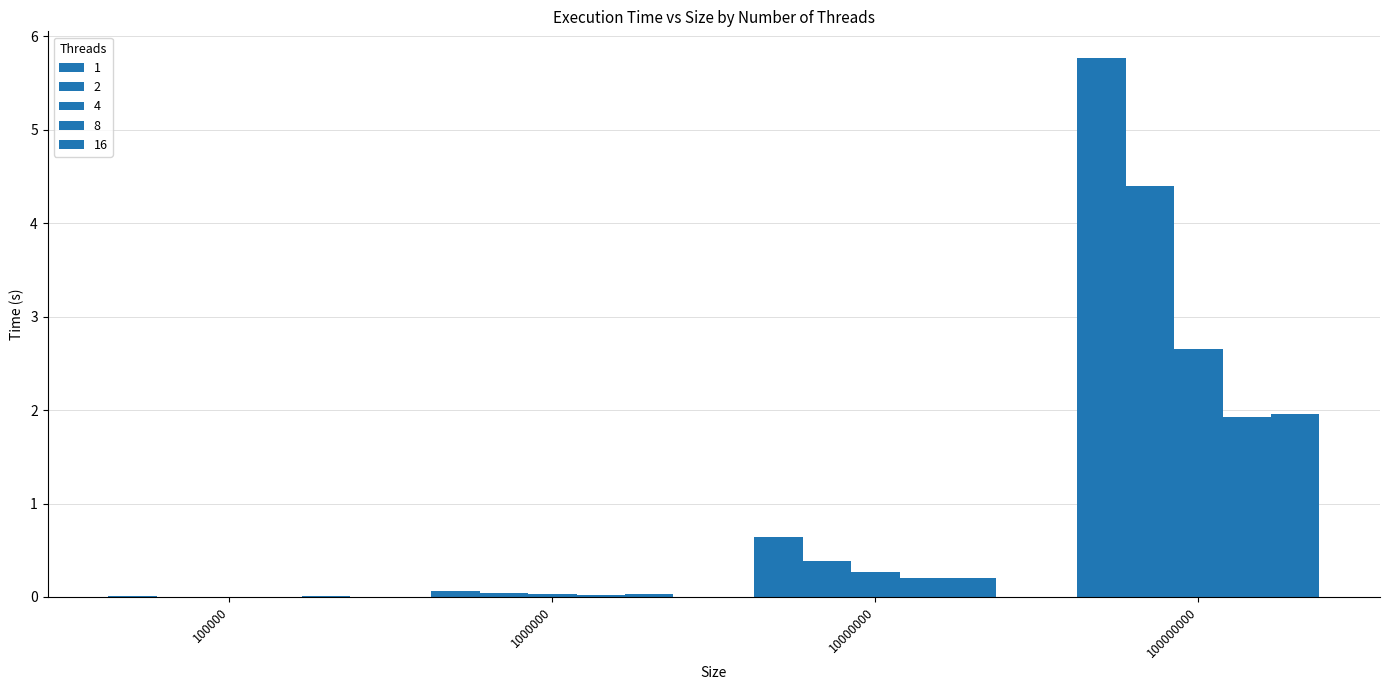

What is the total value across all series at 100000000?

16.7